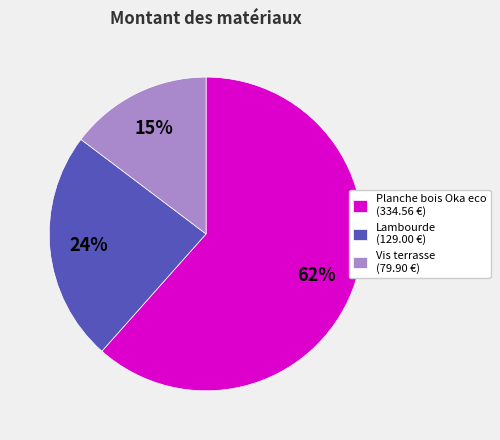

How many segments does this pie chart have?

3